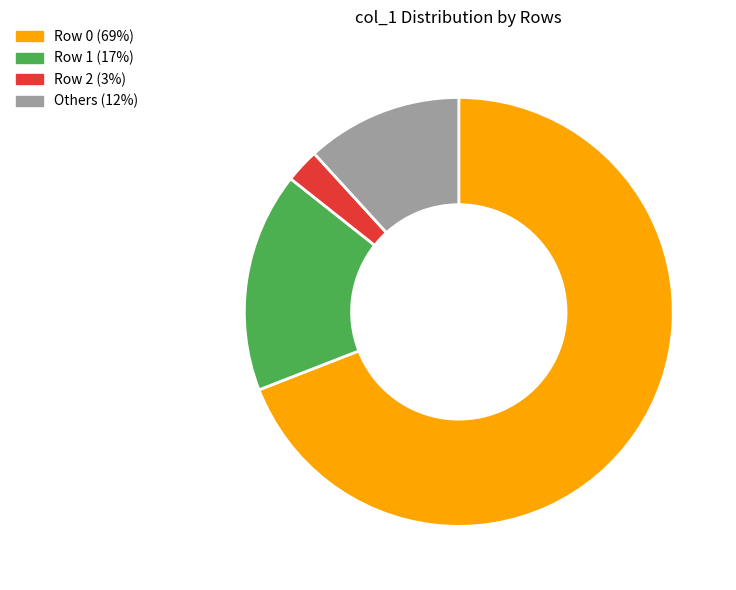

Is the sum of Row 1 (17%) and Others (12%) greater than half?

No